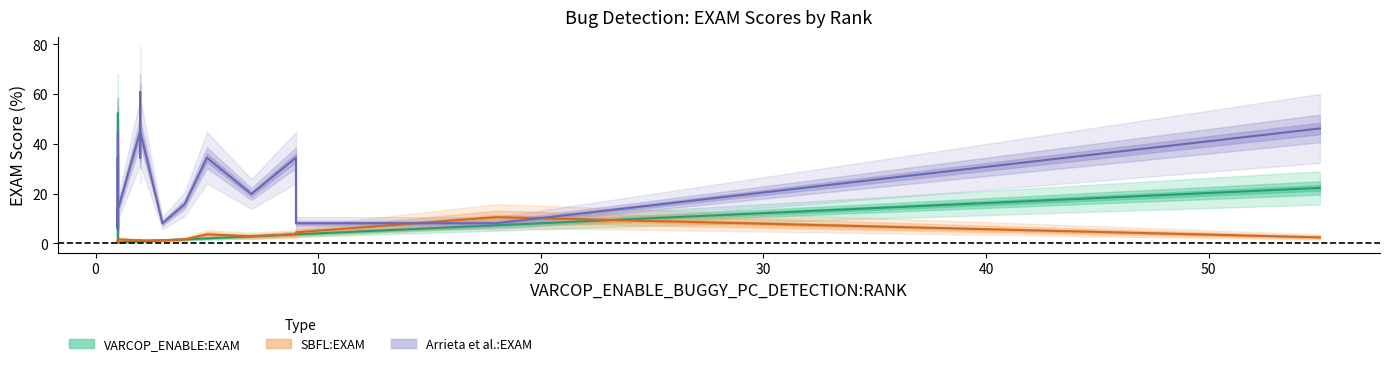

Reading left to right, list all the values displayed in this chart.

VARCOP_ENABLE_BUGGY_PC_DETECTION:EXAM: 1=0.4	1=52.2	55=22.3	1=0.4	1=0.4	1=0.4	1=0.4	9=3.6	1=0.4	1=0.4	1=0.4	2=0.8	1=0.4	4=1.6	5=2.0	1=0.4	5=2.0	1=0.4	9=3.6	1=0.4	1=0.4	3=1.2	1=0.4	5=2.0	2=0.8	1=0.4	1=0.4	7=2.8	2=0.8	2=0.8	1=0.4	1=0.4	18=7.3
SBFL:EXAM: 1=0.4	1=1.2	55=2.4	1=0.4	1=0.4	1=0.8	1=0.8	9=3.6	1=0.8	1=0.4	1=0.8	2=1.2	1=0.4	4=1.6	5=3.6	1=0.8	5=3.6	1=0.8	9=4.5	1=0.8	1=0.8	3=1.2	1=0.8	5=3.6	2=0.4	1=1.6	1=0.8	7=2.8	2=1.2	2=1.2	1=0.8	1=0.4	18=10.5
Arrieta et al.:EXAM: 1=34.4	1=40.5	55=46.2	1=44.9	1=8.1	1=13.8	1=13.8	9=34.4	1=13.8	1=6.1	1=5.7	2=34.4	1=34.4	4=15.8	5=34.4	1=5.7	5=34.4	1=7.7	9=8.1	1=7.7	1=7.7	3=8.1	1=7.7	5=34.4	2=60.7	1=13.8	1=13.8	7=19.8	2=44.9	2=44.9	1=7.7	1=34.4	18=8.1